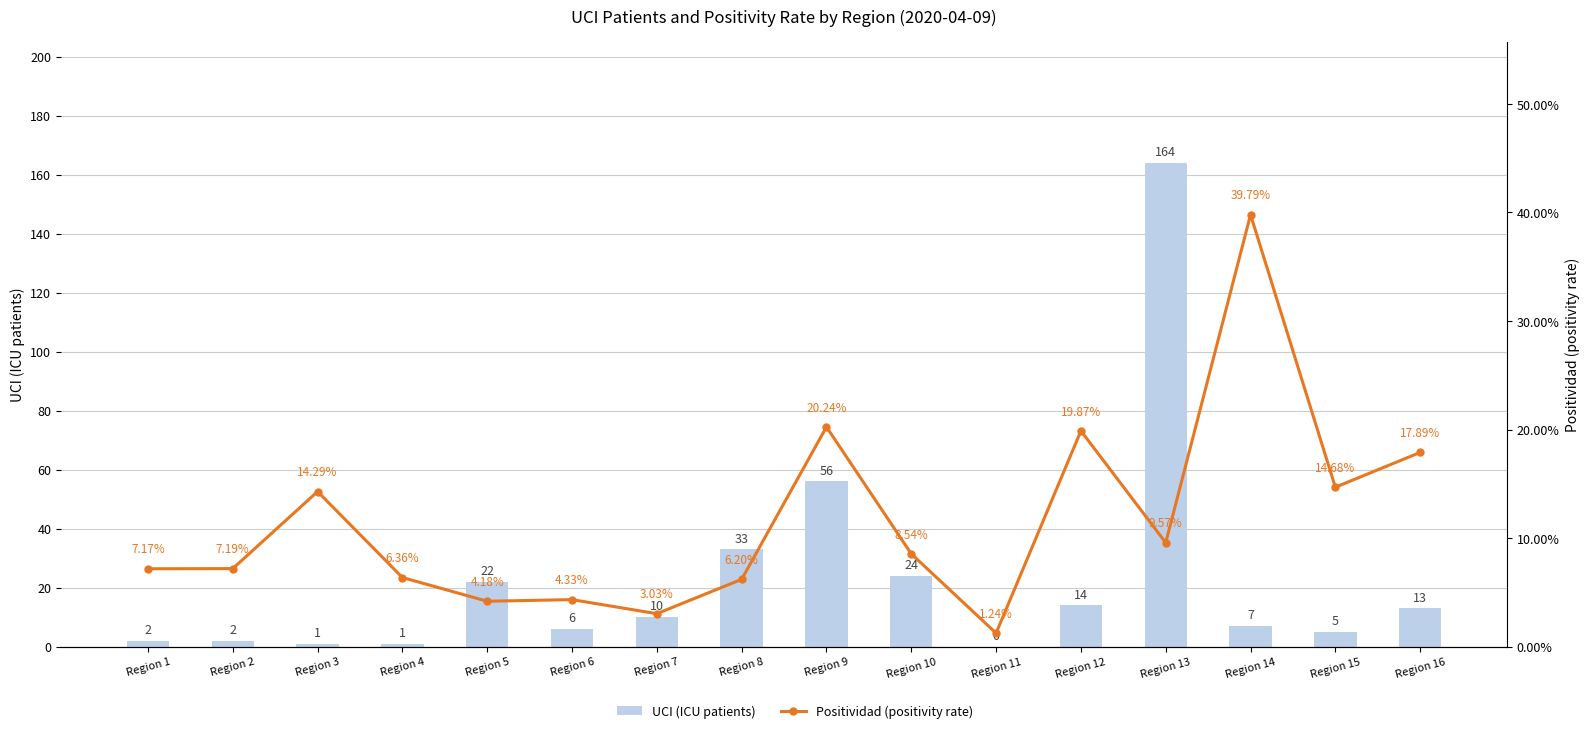

Where is UCI (ICU patients) nearest to the value 82?

Region 9